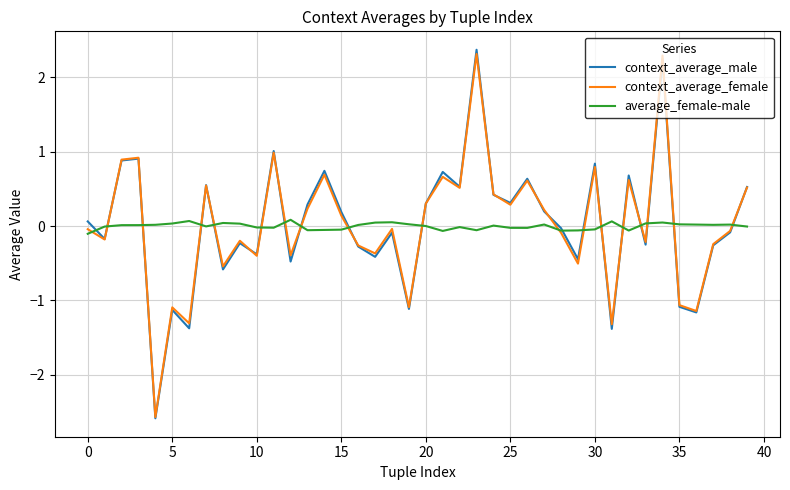

What is the greatest value displayed?

2.4